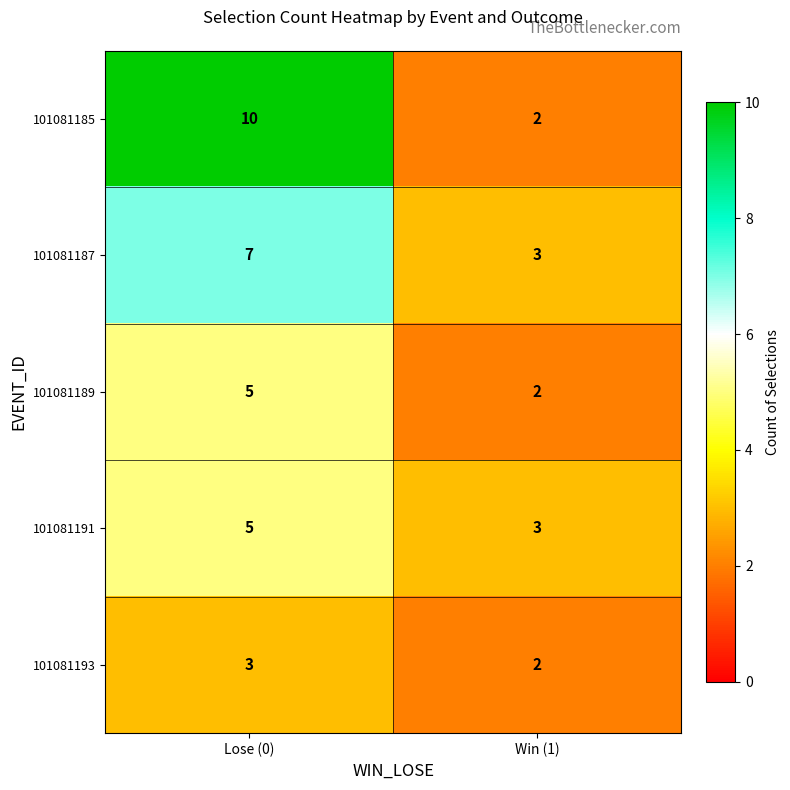

What is the sum of all 101081193 values?

5